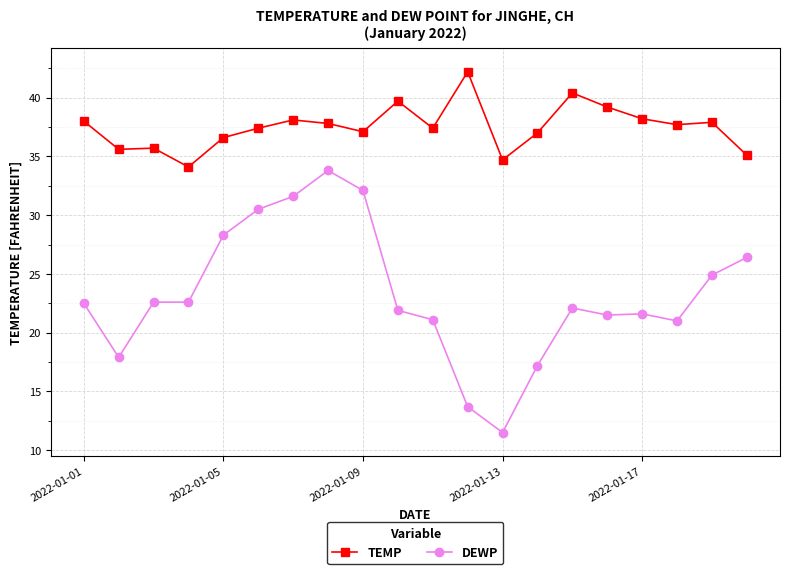

Rank the series by their maximum value, from highest to lowest.

TEMP, DEWP